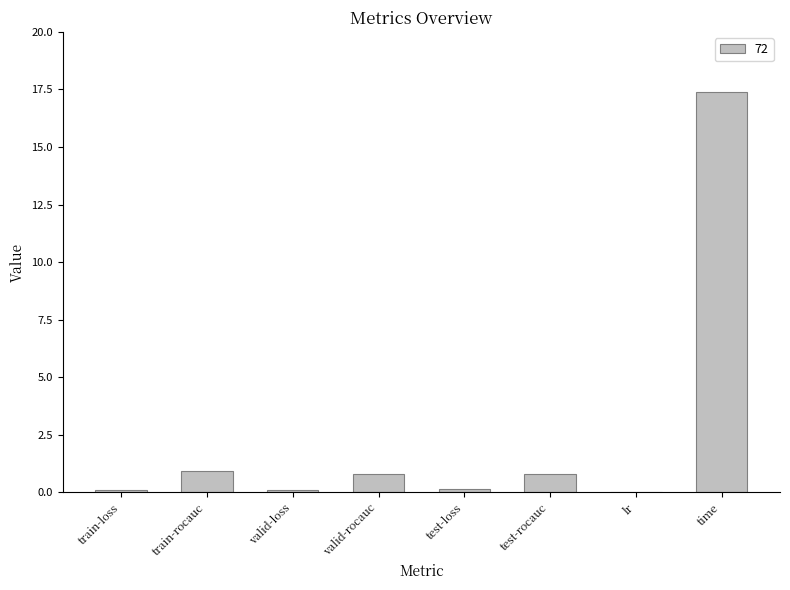

What is the sum of all values?

20.2